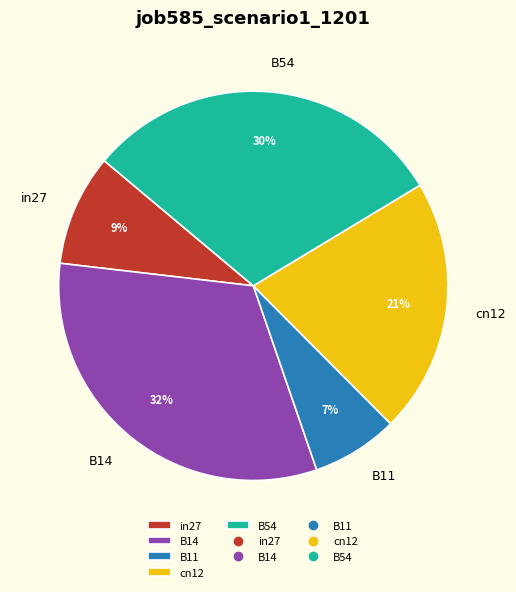

How many slices are in this pie chart?

5